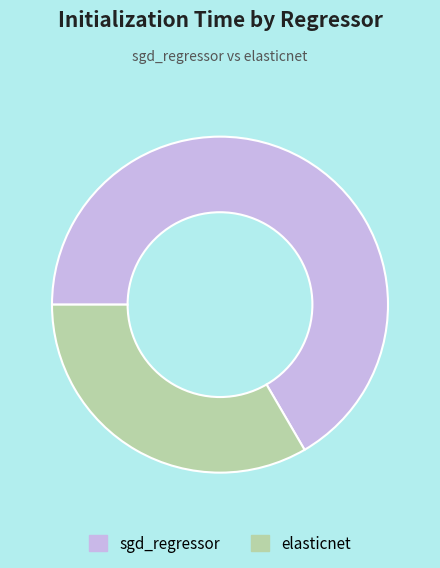

Does sgd_regressor account for over 50% of the chart?

Yes